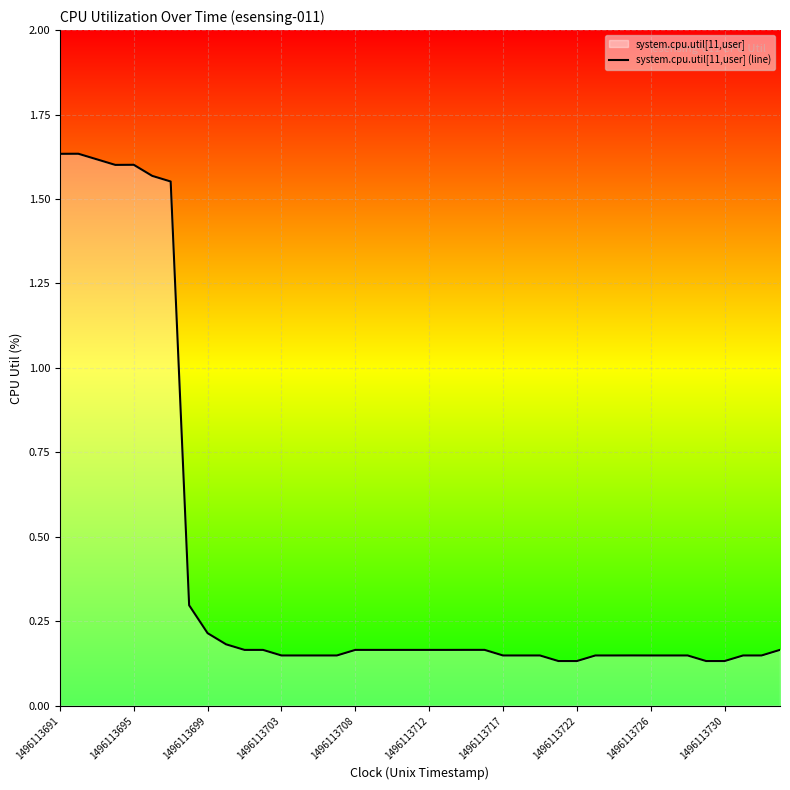

What is the difference between the maximum and minimum values?

1.5